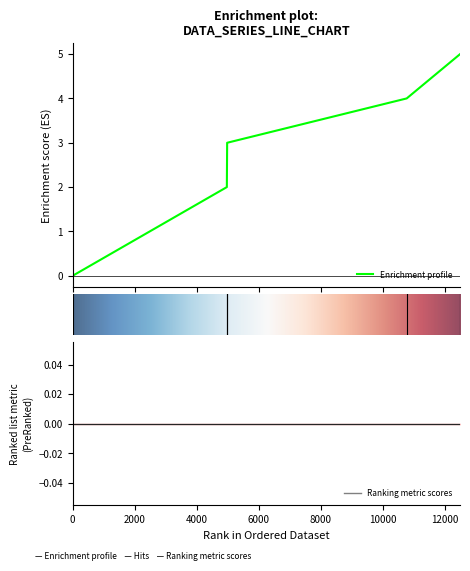

Is it true that the value at 1510769168 is 5?

False